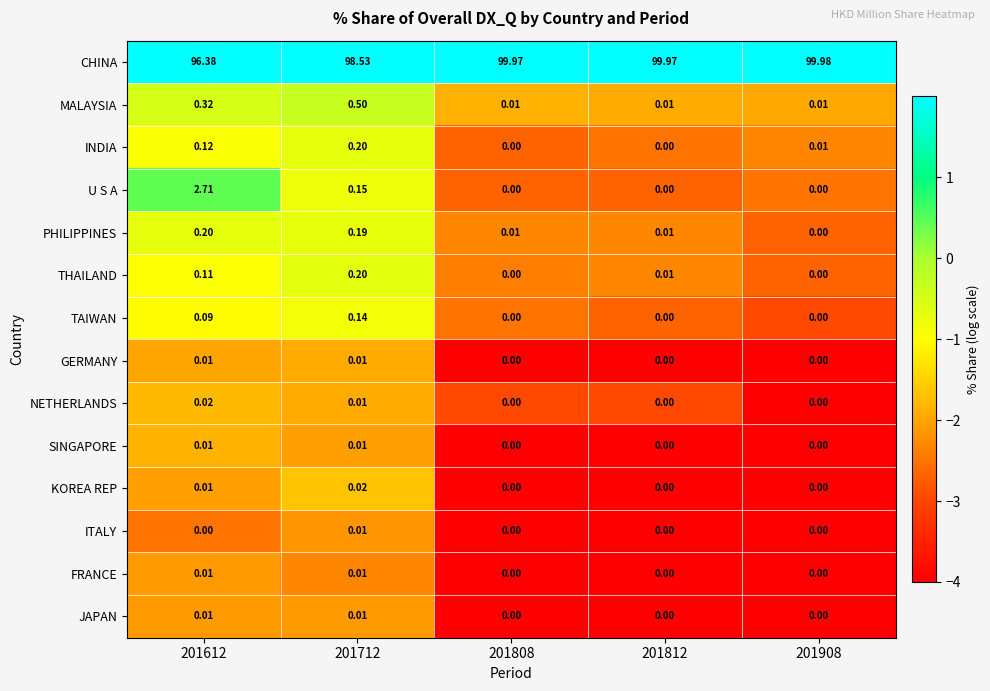

Is the value of PHILIPPINES at 201812 greater than the value of CHINA at 201908?

No